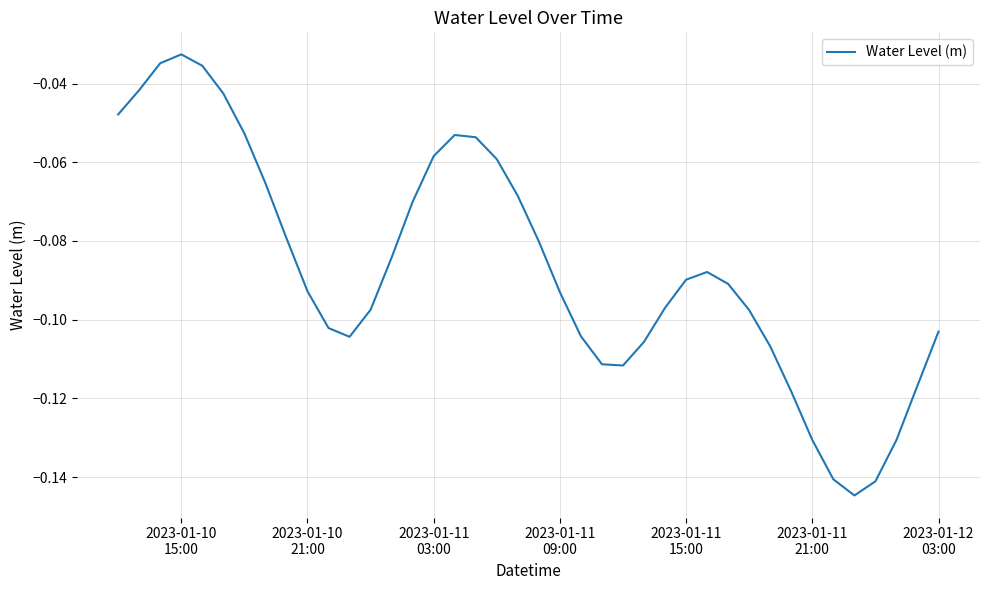

What is the sum of all values?

-3.5